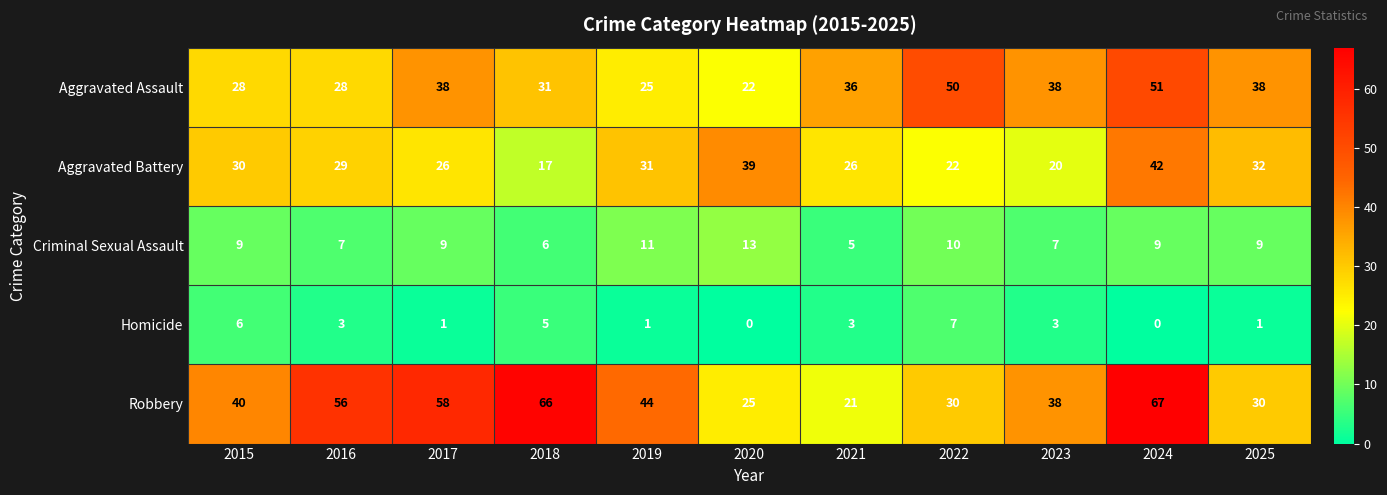

The value of Criminal Sexual Assault at 2022 is 2. True or false?

False